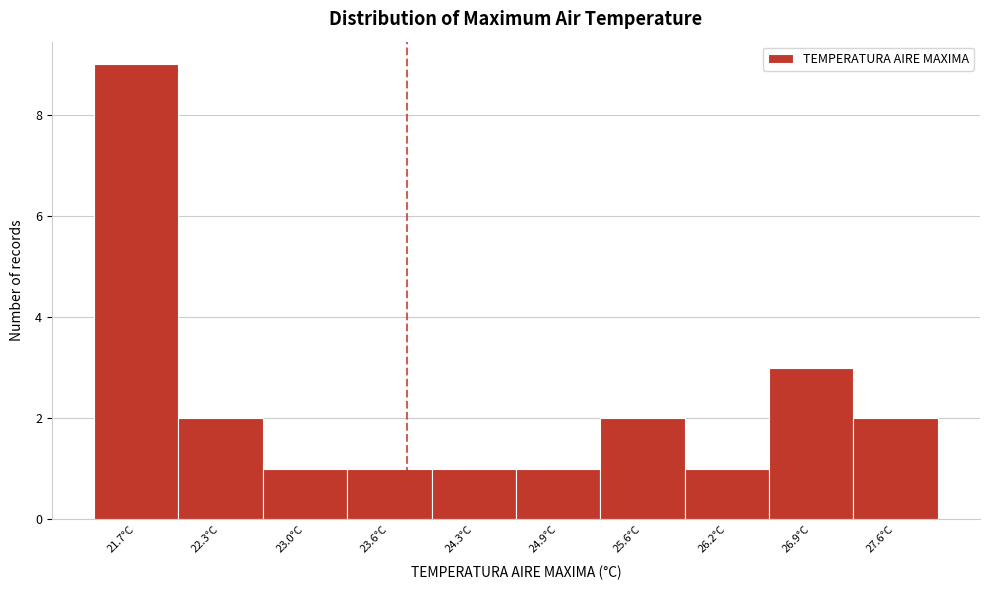

Reading left to right, list all the values displayed in this chart.

9	2	1	1	1	1	2	1	3	2